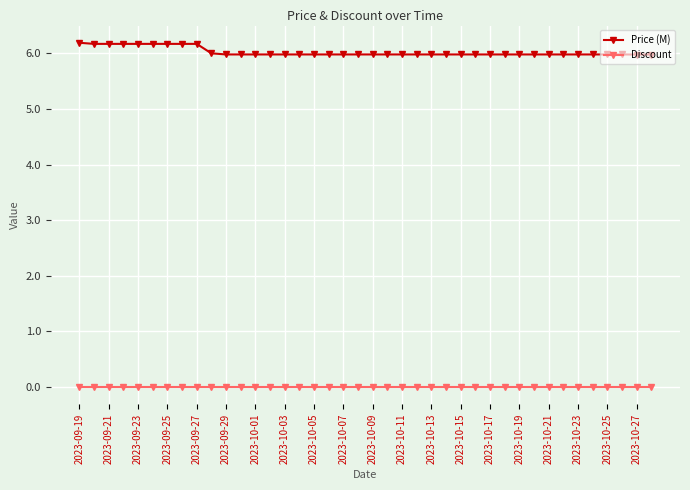

True or false: Discount and Price (M) intersect in this chart.

False